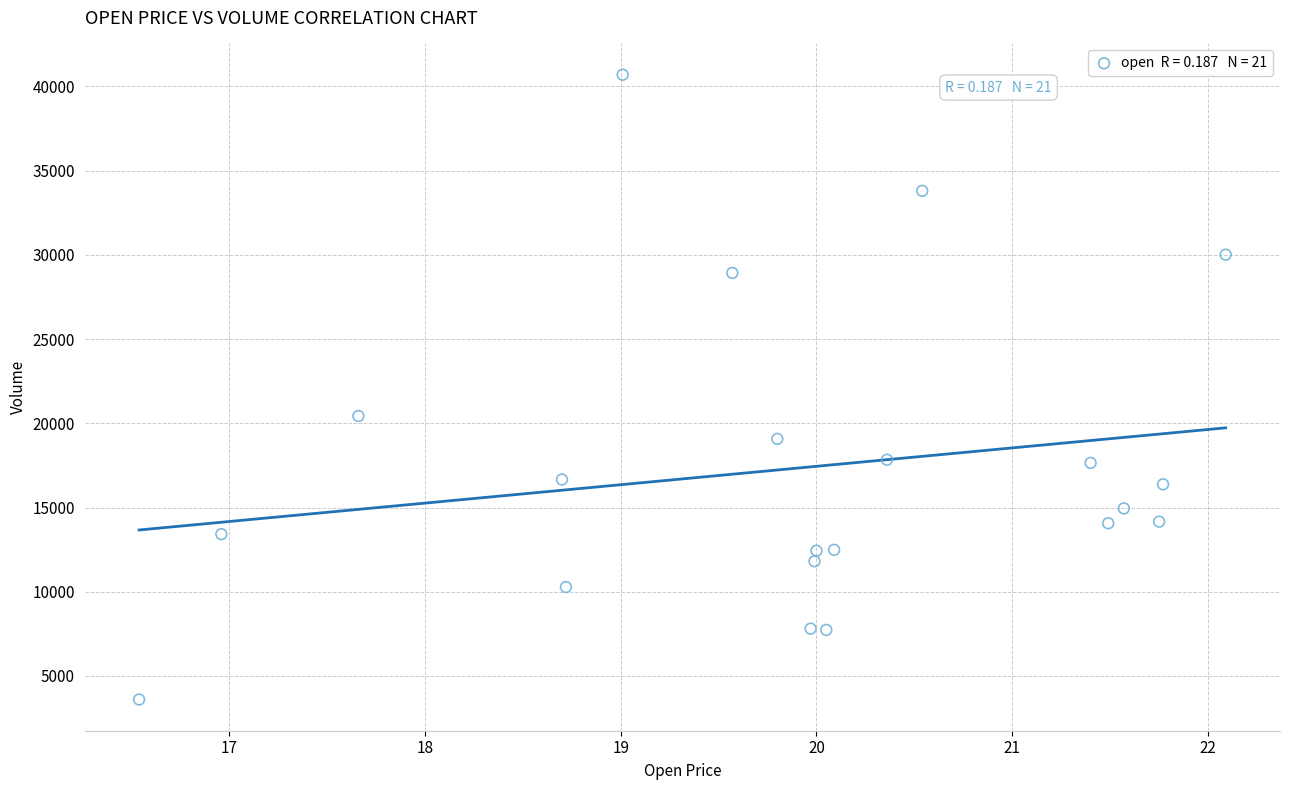

What is the range of X values (max minus min)?

5.6